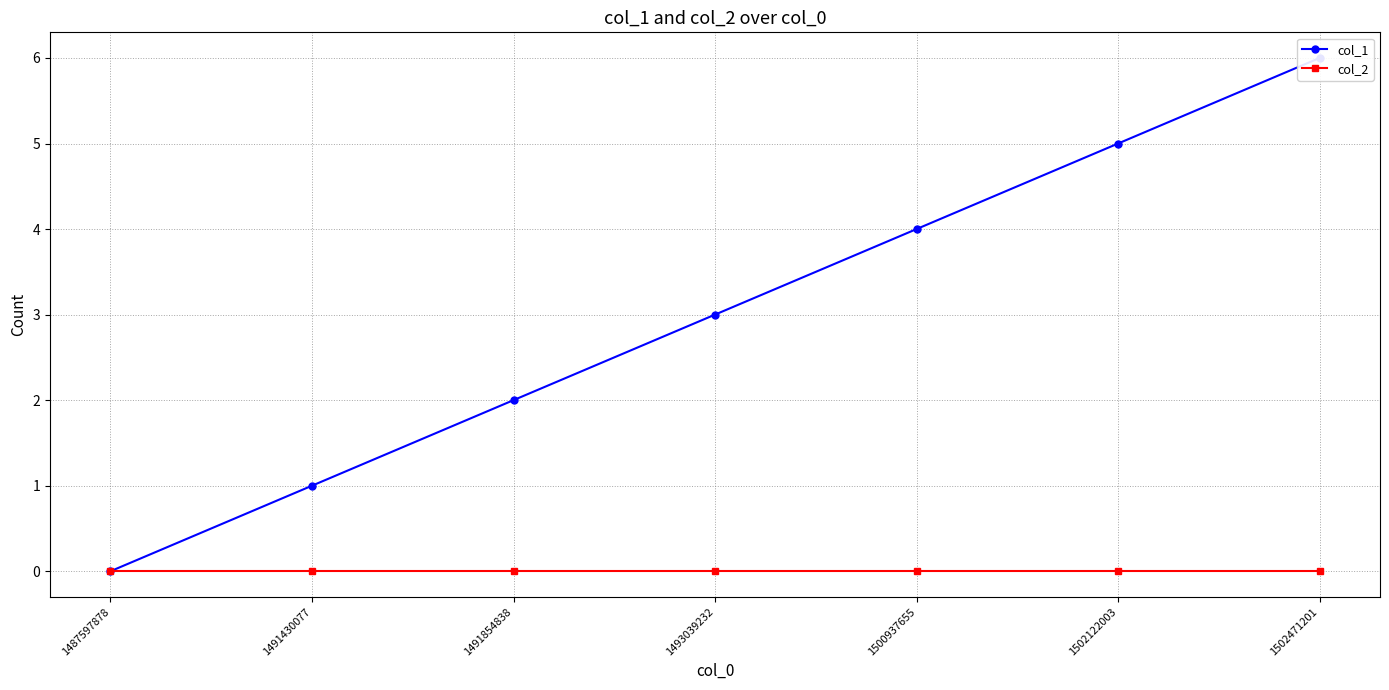

Which series has the largest range (max minus min)?

col_1